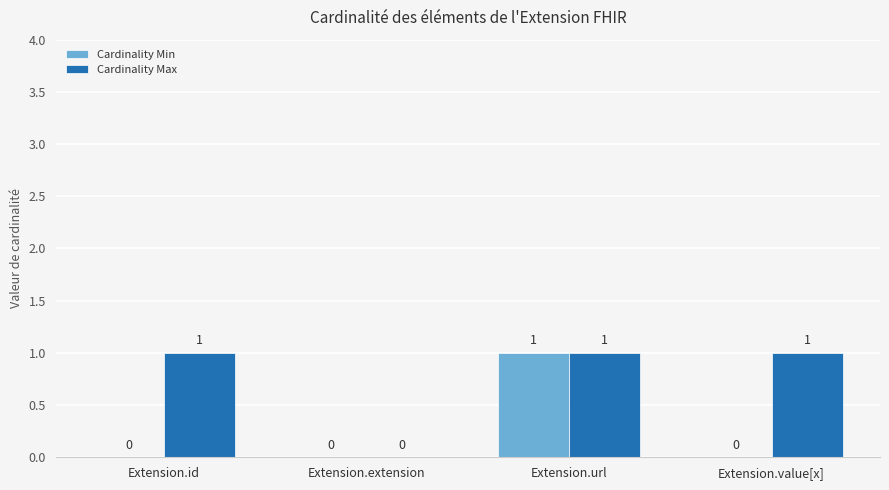

Which series has the largest total across all categories?

Cardinality Max